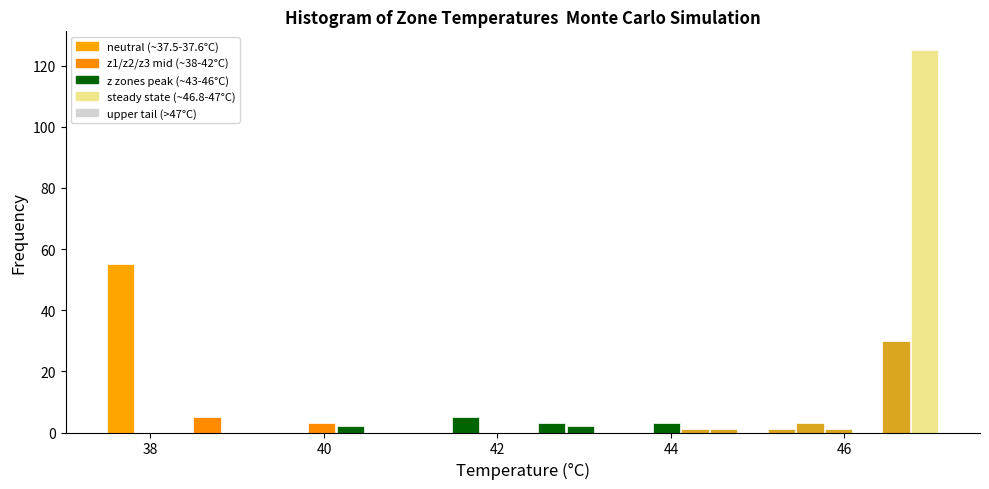

Around what value on the x-axis is the tallest bar? Give the approximate position of its centre, as read against the axis.

47.0